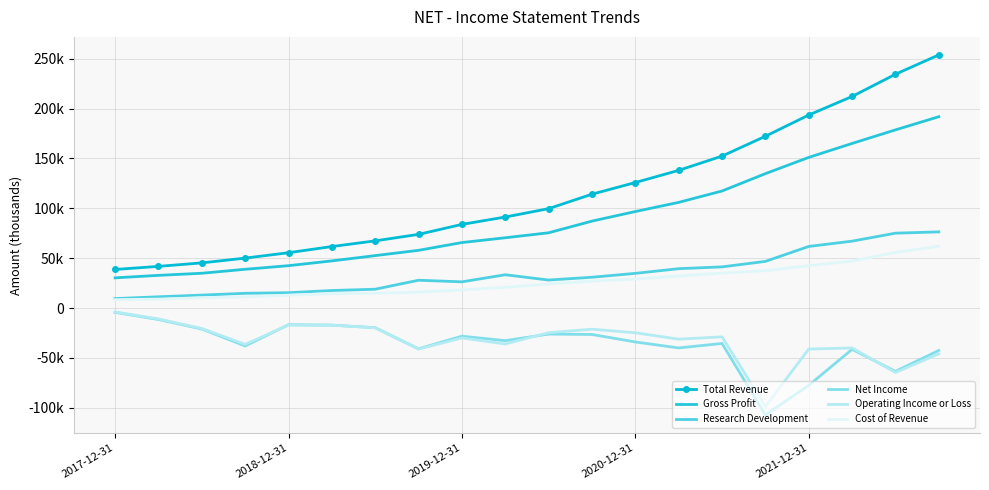

Rank the series by their maximum value, from lowest to highest.

Net Income, Operating Income or Loss, Cost of Revenue, Research Development, Gross Profit, Total Revenue